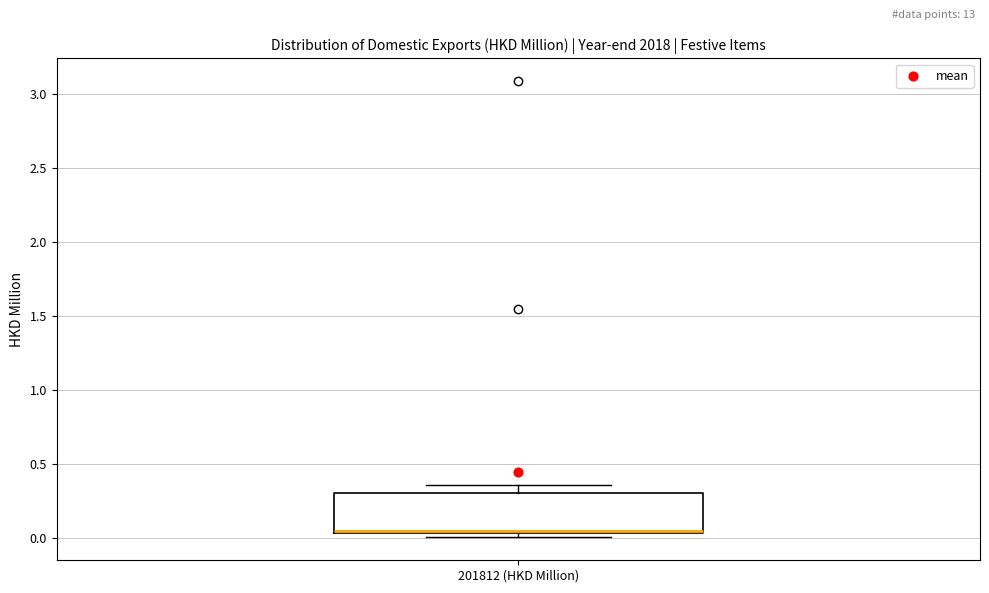

Transcribe this box plot: give where the median line is, the range the box spans, and where the two whiskers end, as read against the y-axis. The values are not printed on the chart, so give them approximately, as read against the axis.

median 0.05, box 0.05 to 0.30, whiskers 0.00 to 0.35